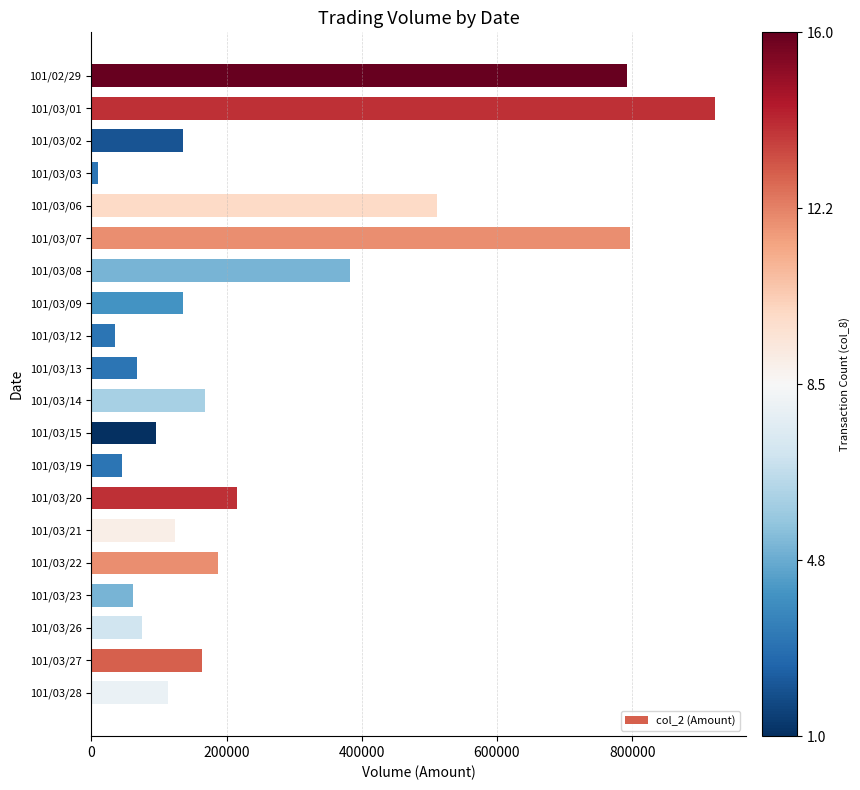

What is the value of the 13th bar from the top?

45730